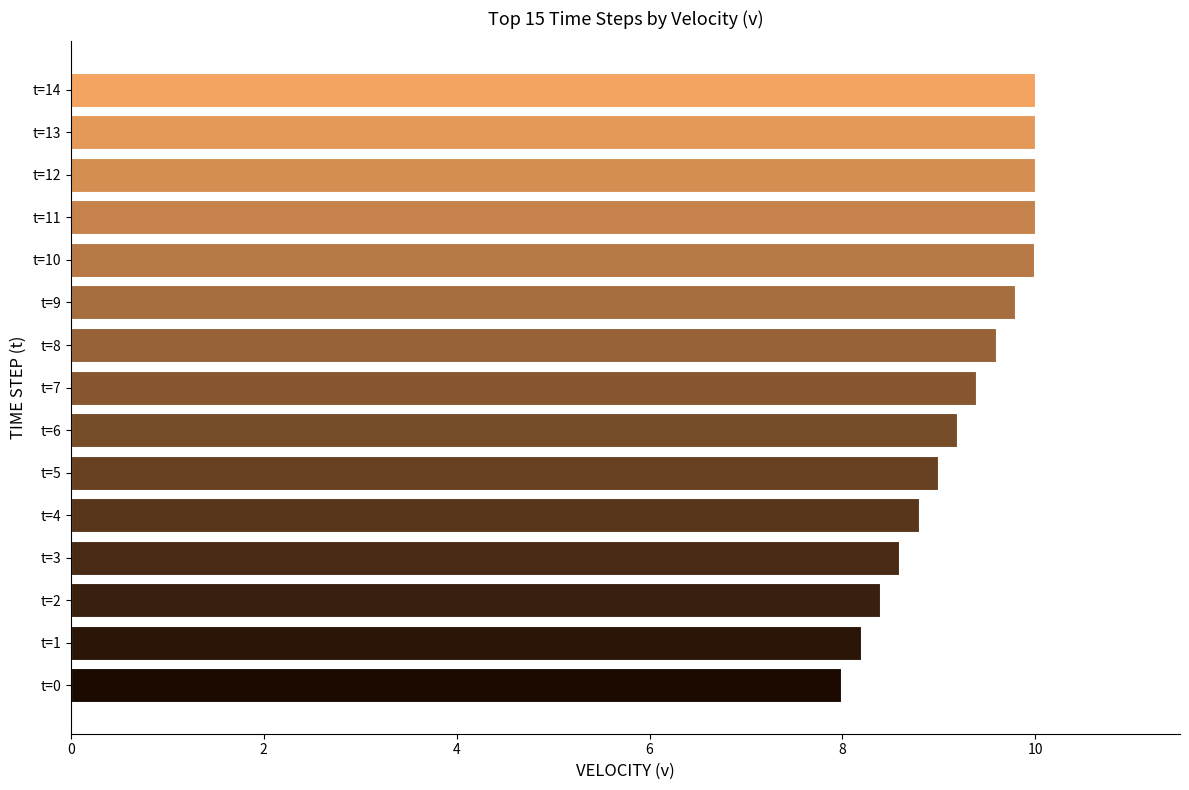

How many distinct data groups are displayed?

1